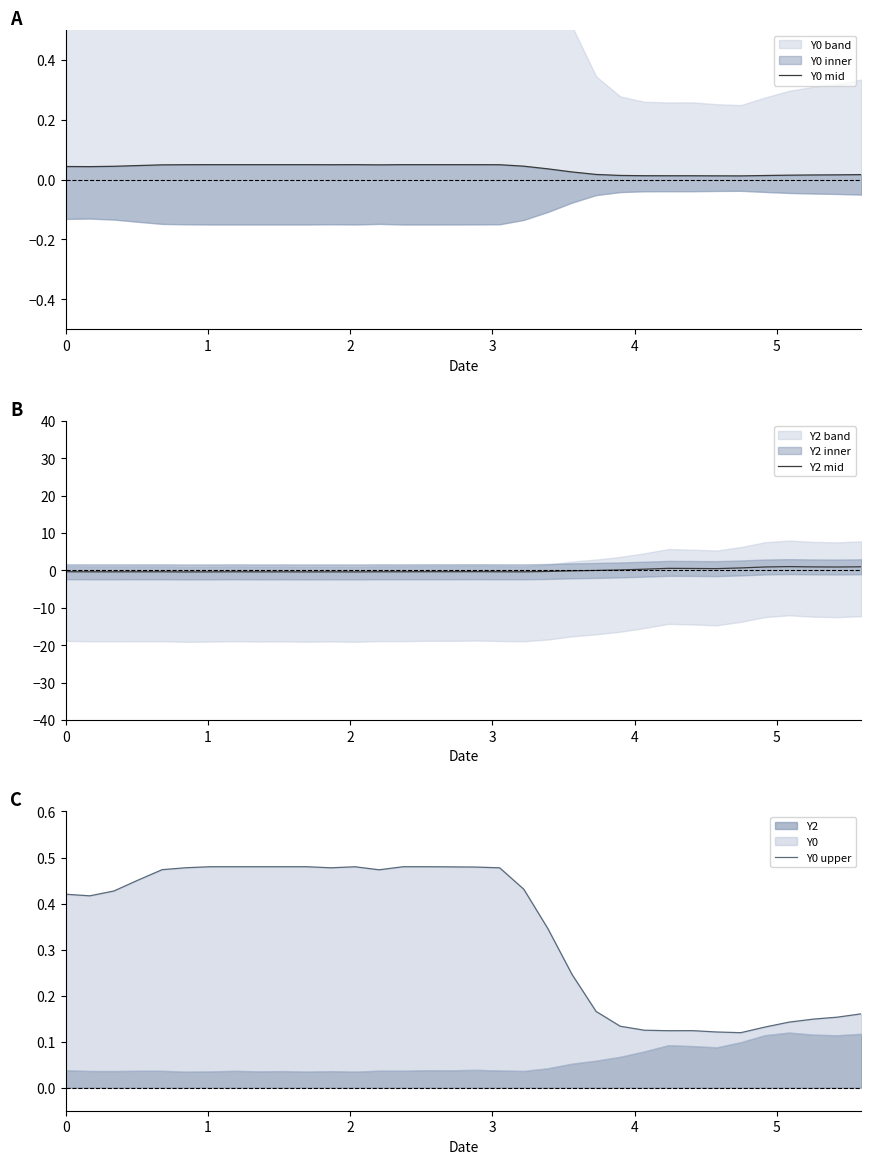

True or false: Y0 upper has a value of 0.2 at 32.

False